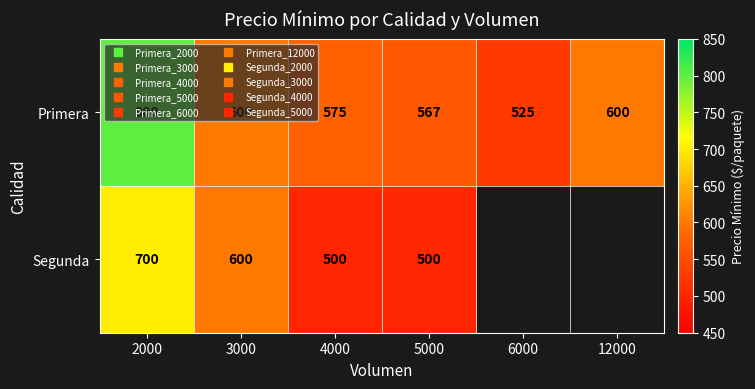

Is the value of Primera at 5000 greater than the value of Segunda at 5000?

Yes